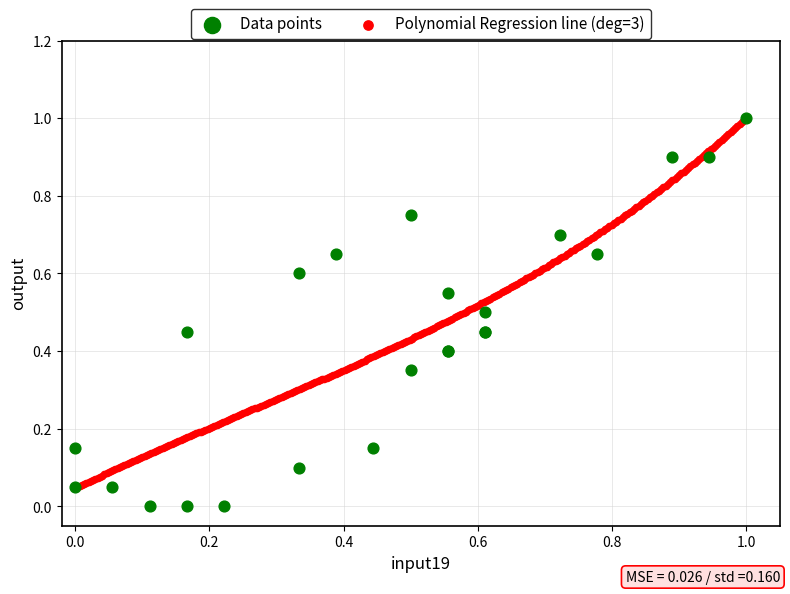

What are all the series names shown in the legend?

Data points, Polynomial Regression line (deg=3)